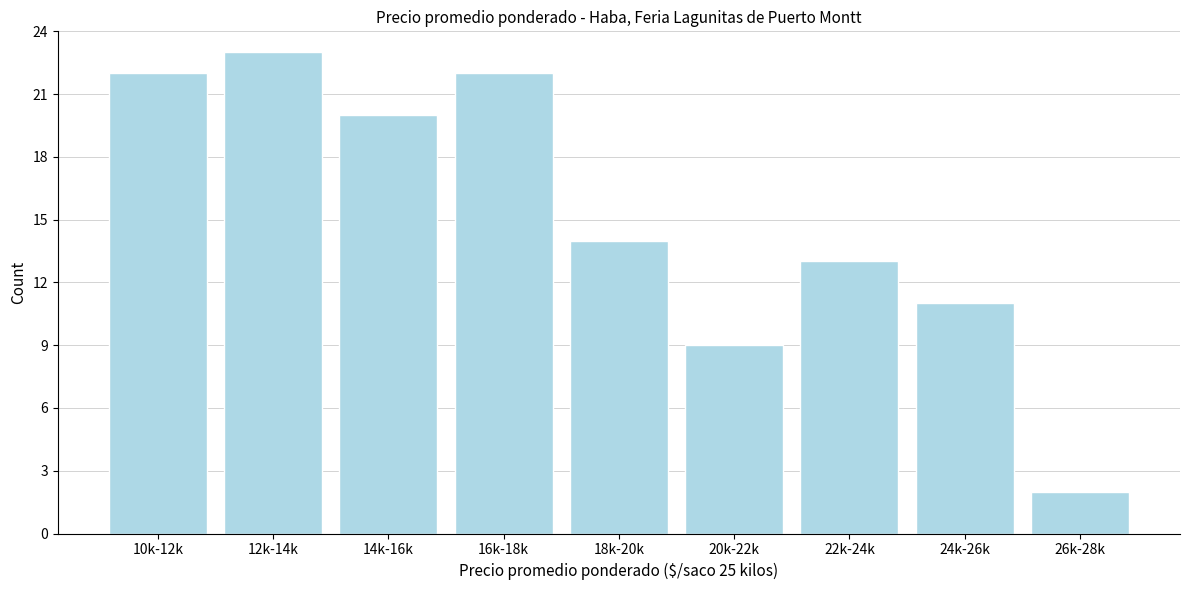

Reading right to left, extract all data points from this chart.

26k-28k=2	24k-26k=11	22k-24k=13	20k-22k=9	18k-20k=14	16k-18k=22	14k-16k=20	12k-14k=23	10k-12k=22